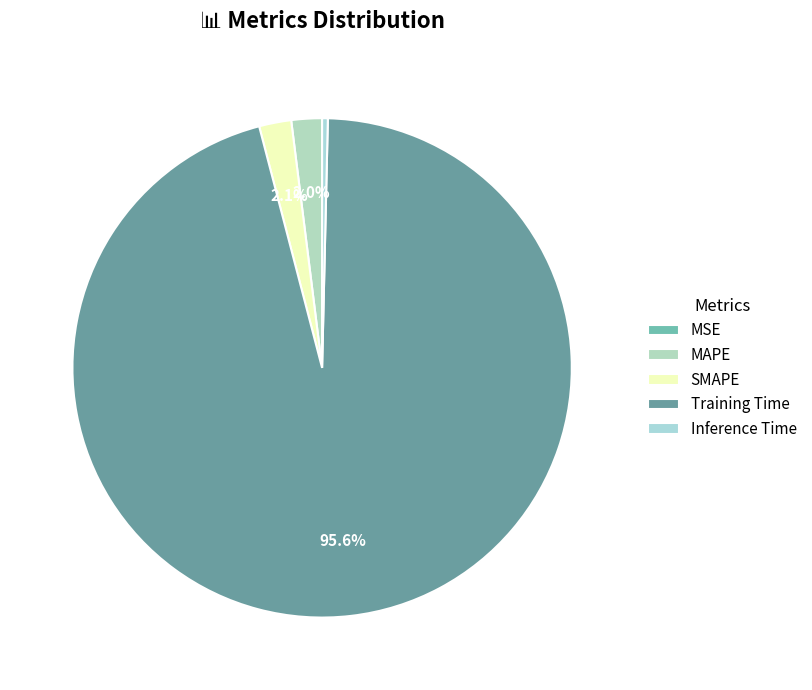

How many segments does this pie chart have?

5